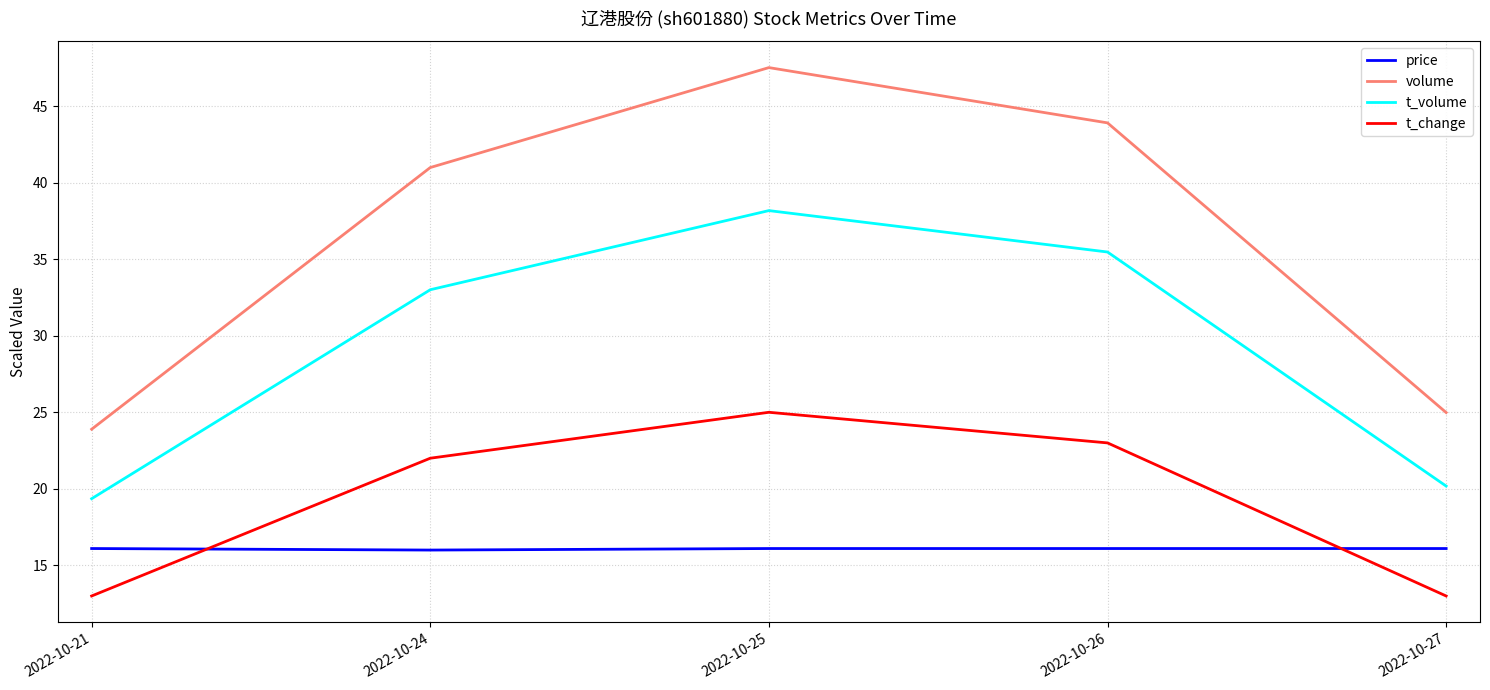

True or false: volume has more than 0 interior local peaks.

True